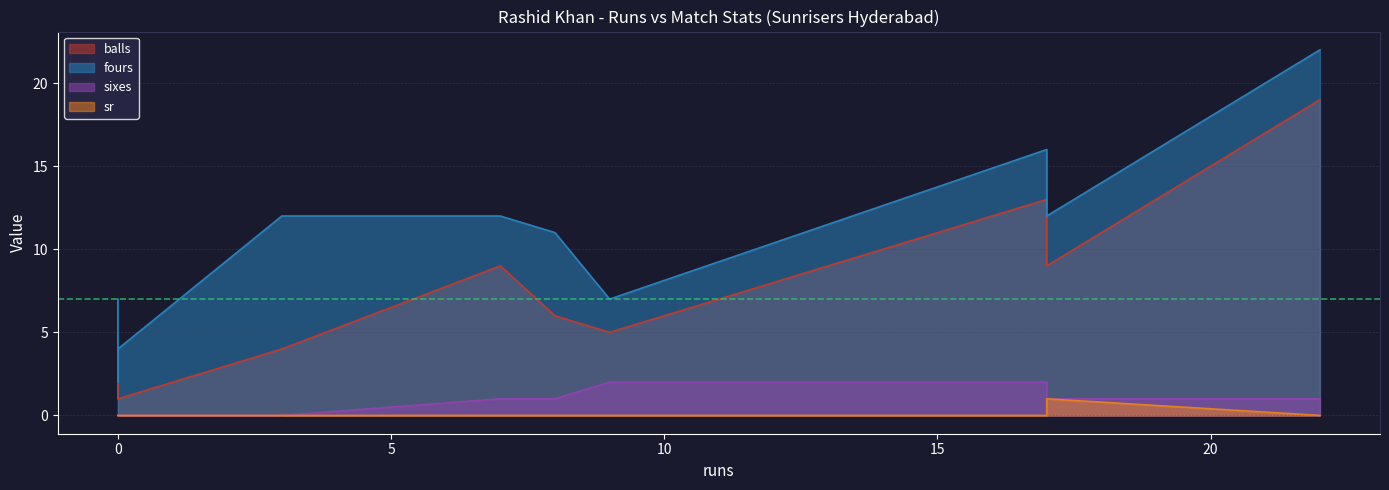

The balls series shows 28 at 22. True or false?

False